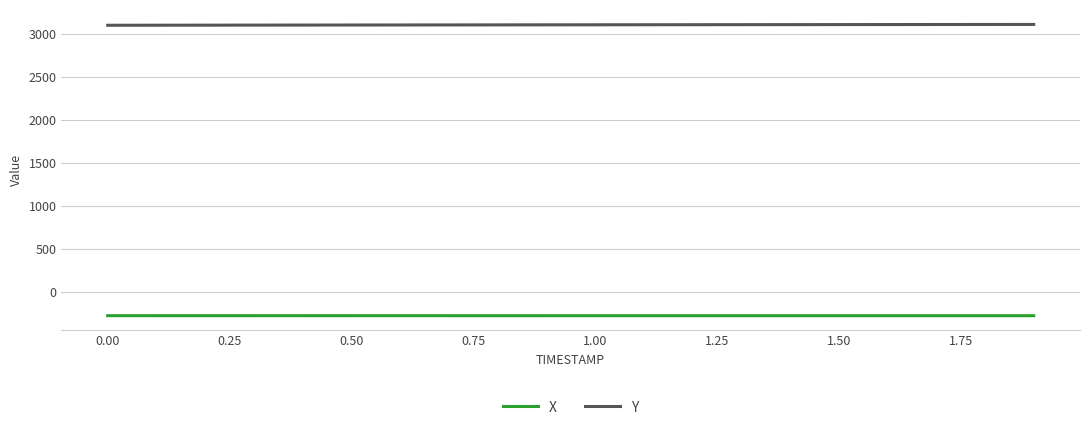

Rank the series by their maximum value, from highest to lowest.

Y, X